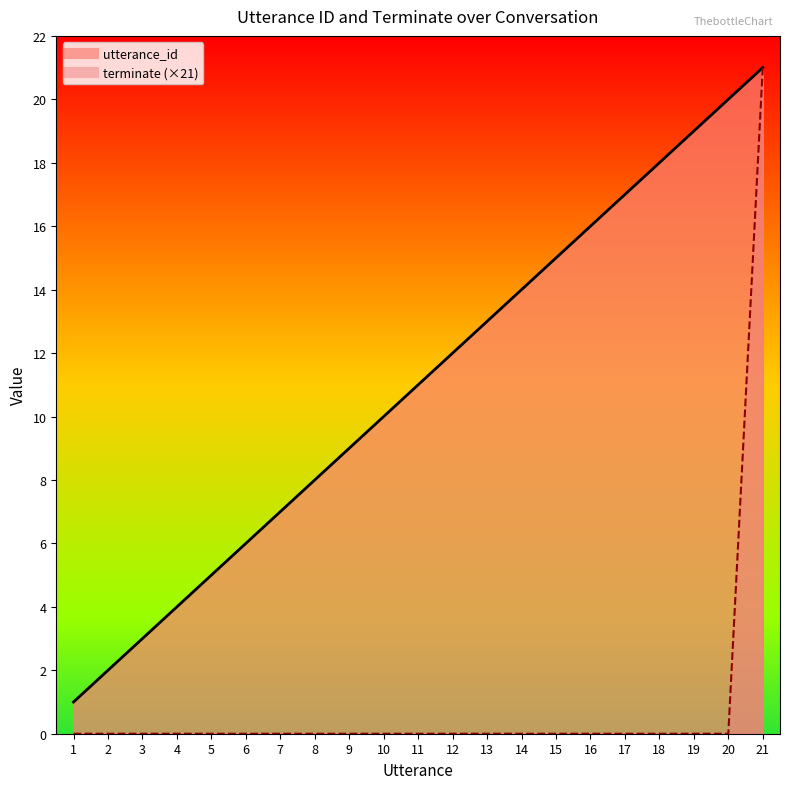

What is the spread (max minus min) of values at 10?

10